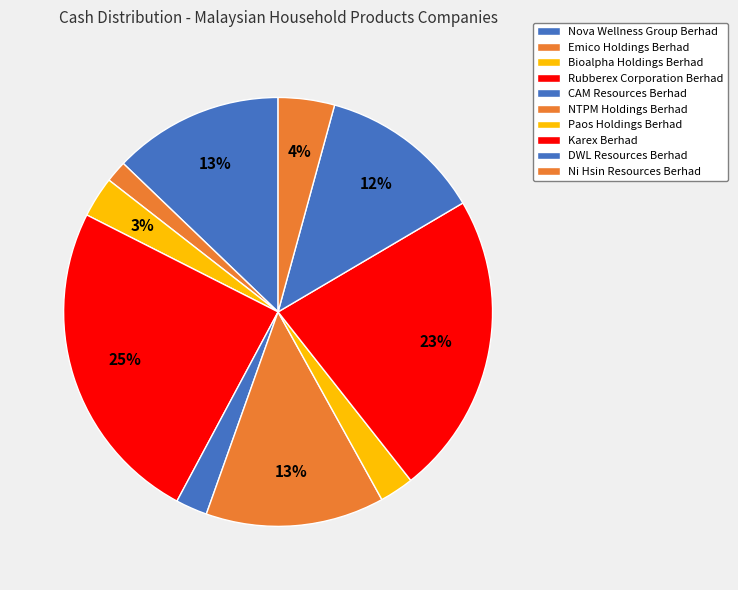

How many segments does this pie chart have?

10